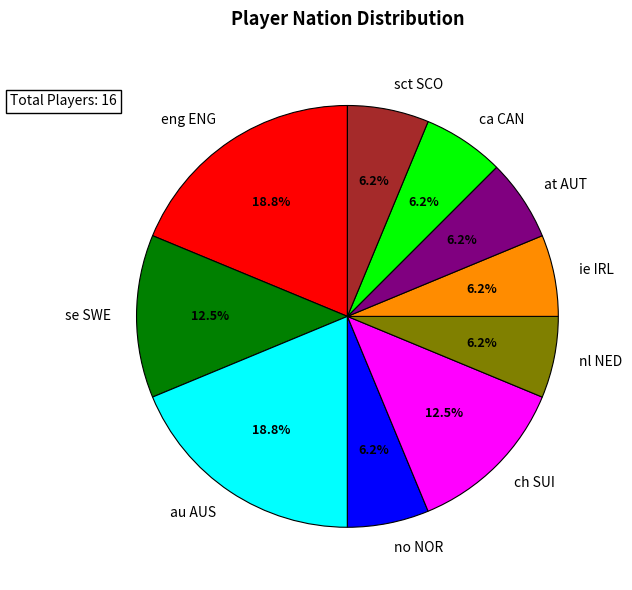

True or false: nl NED accounts for 1% of the total.

False